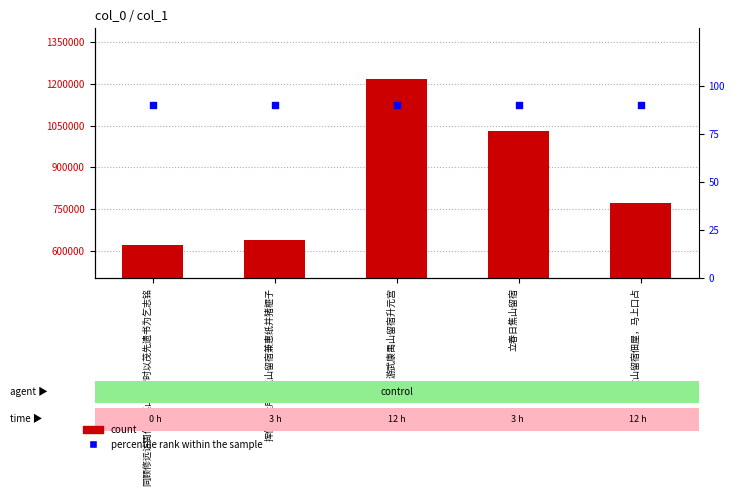

At which category is the sum across all series the highest?

游武康禺山留宿升元宫